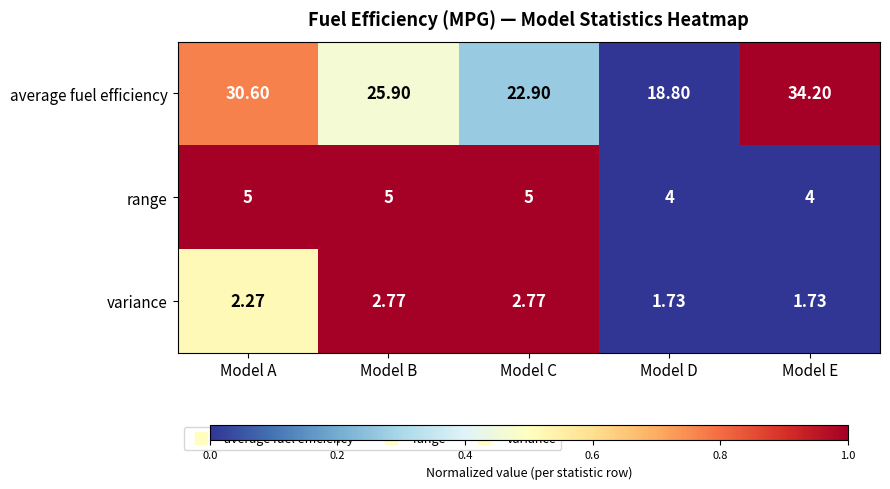

Is the value of average fuel efficiency at Model A greater than the value of variance at Model D?

Yes